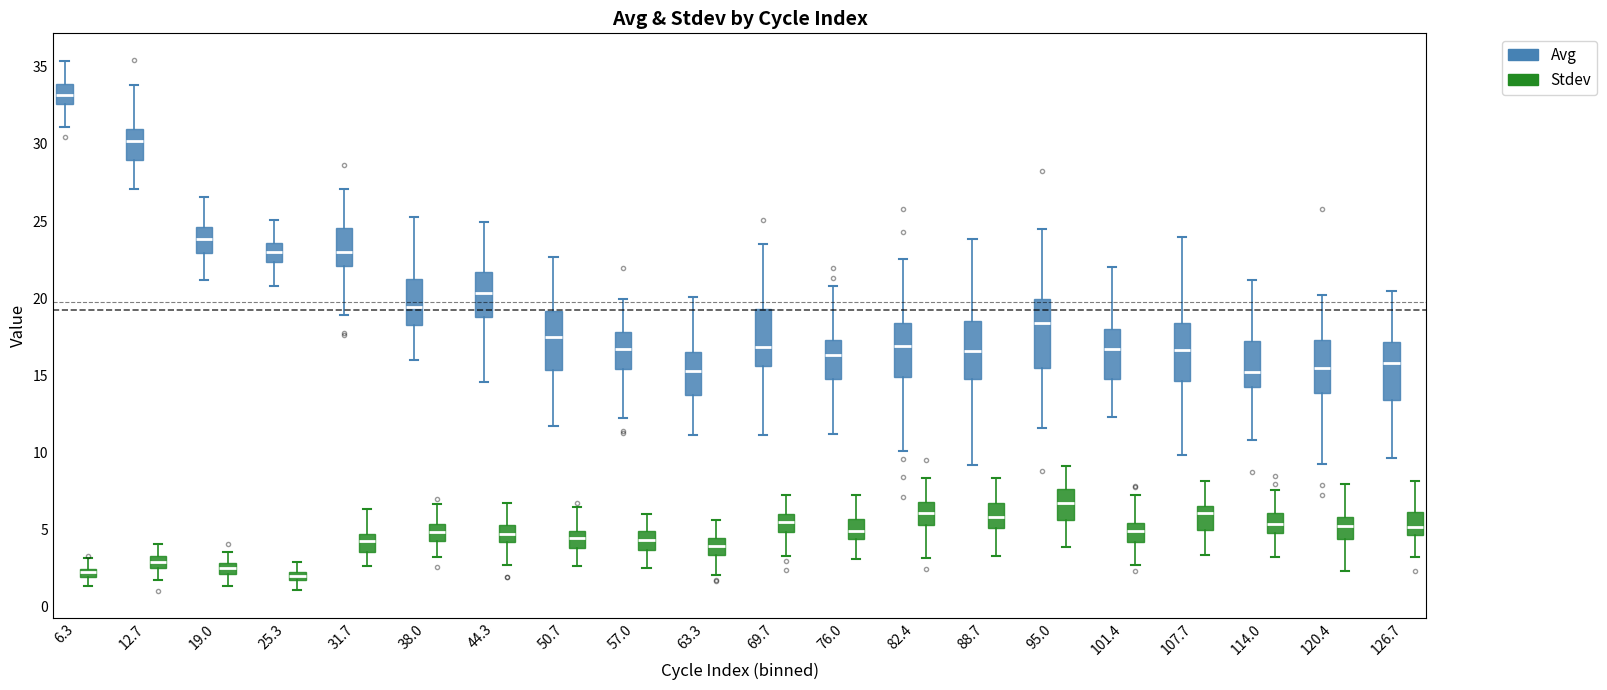

Comparing the boxes themselves (not the whiskers), which one is the tallest?

95.0 (Avg)